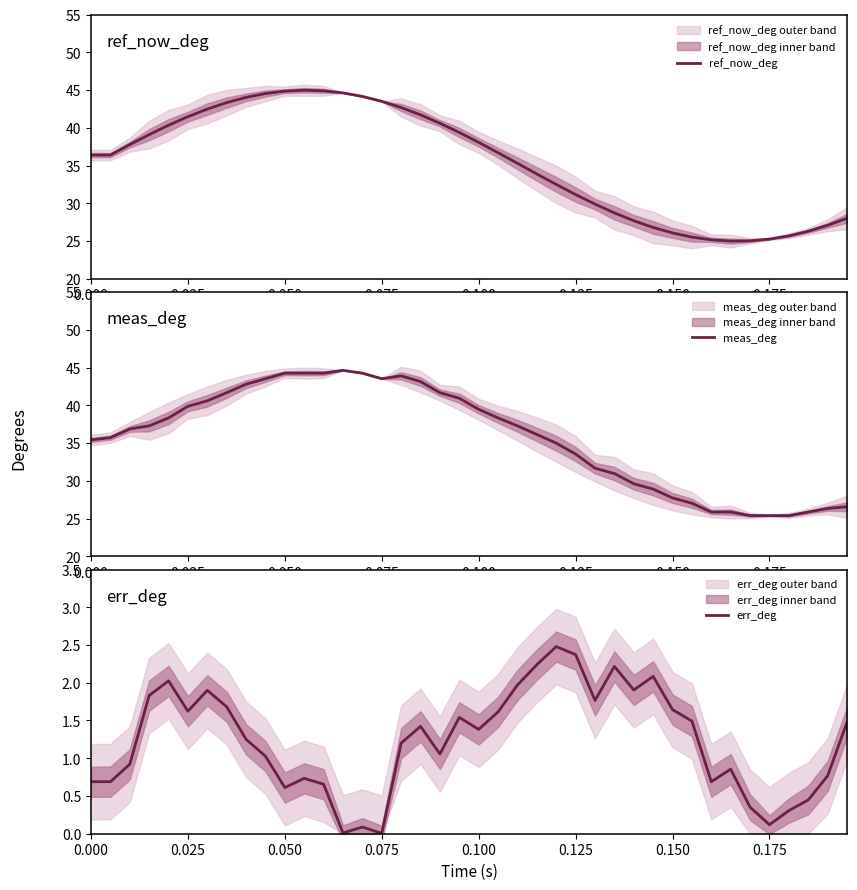

What is the lowest value of the ref_now_deg series?

25.0